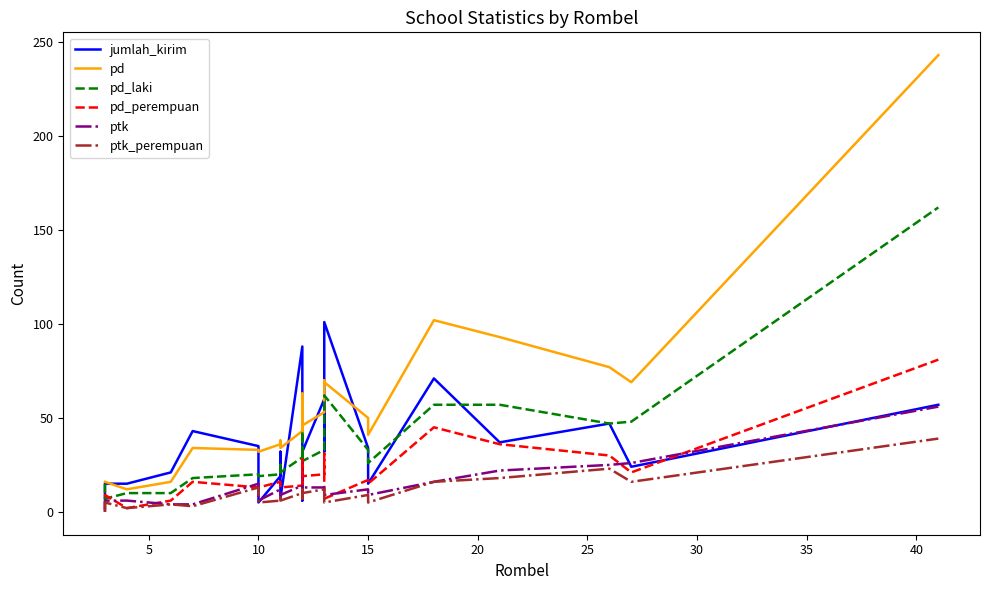

How many lines are shown in the chart?

6